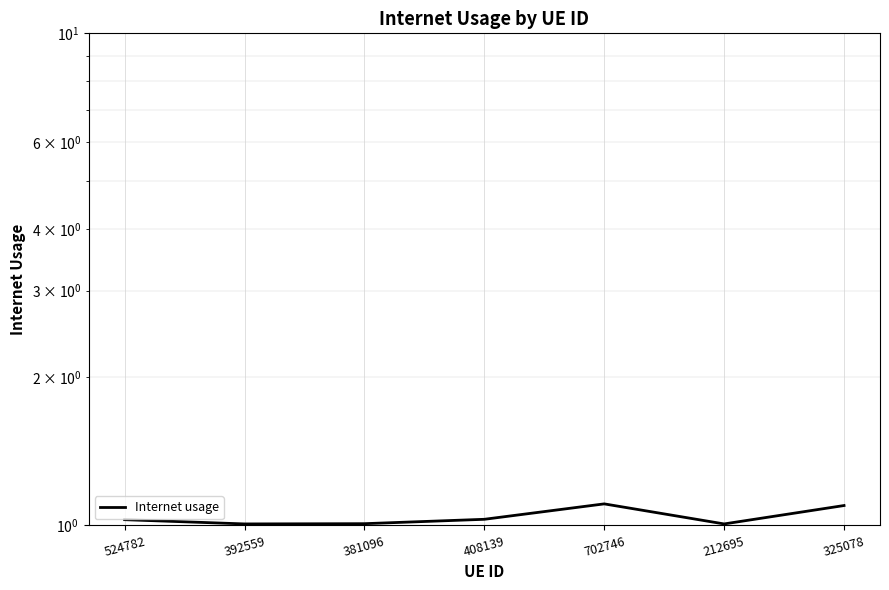

What is the label of the 3rd point from the right?

702746